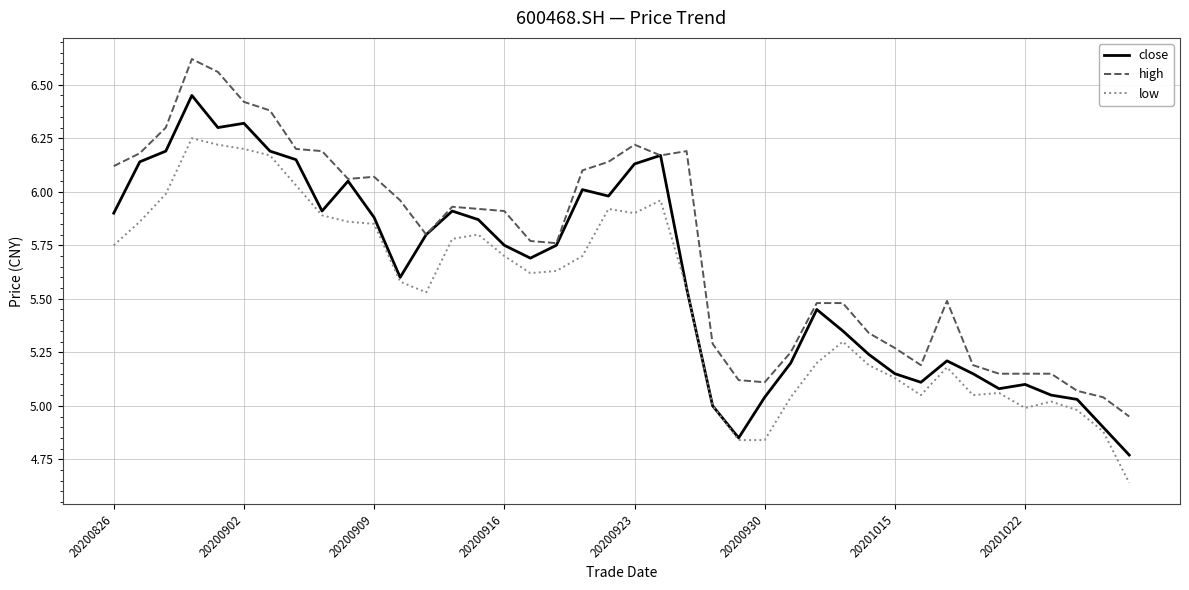

Rank the series by their maximum value, from highest to lowest.

high, close, low